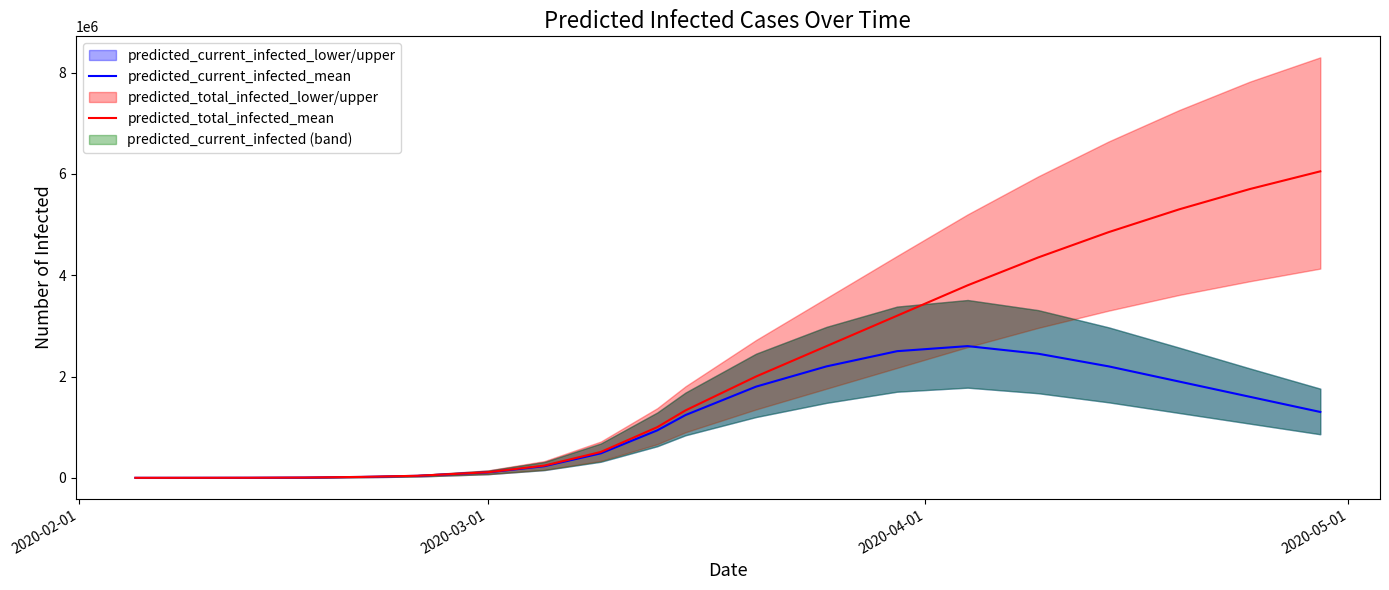

How many times do predicted_current_infected_mean and predicted_total_infected_mean cross each other?

1